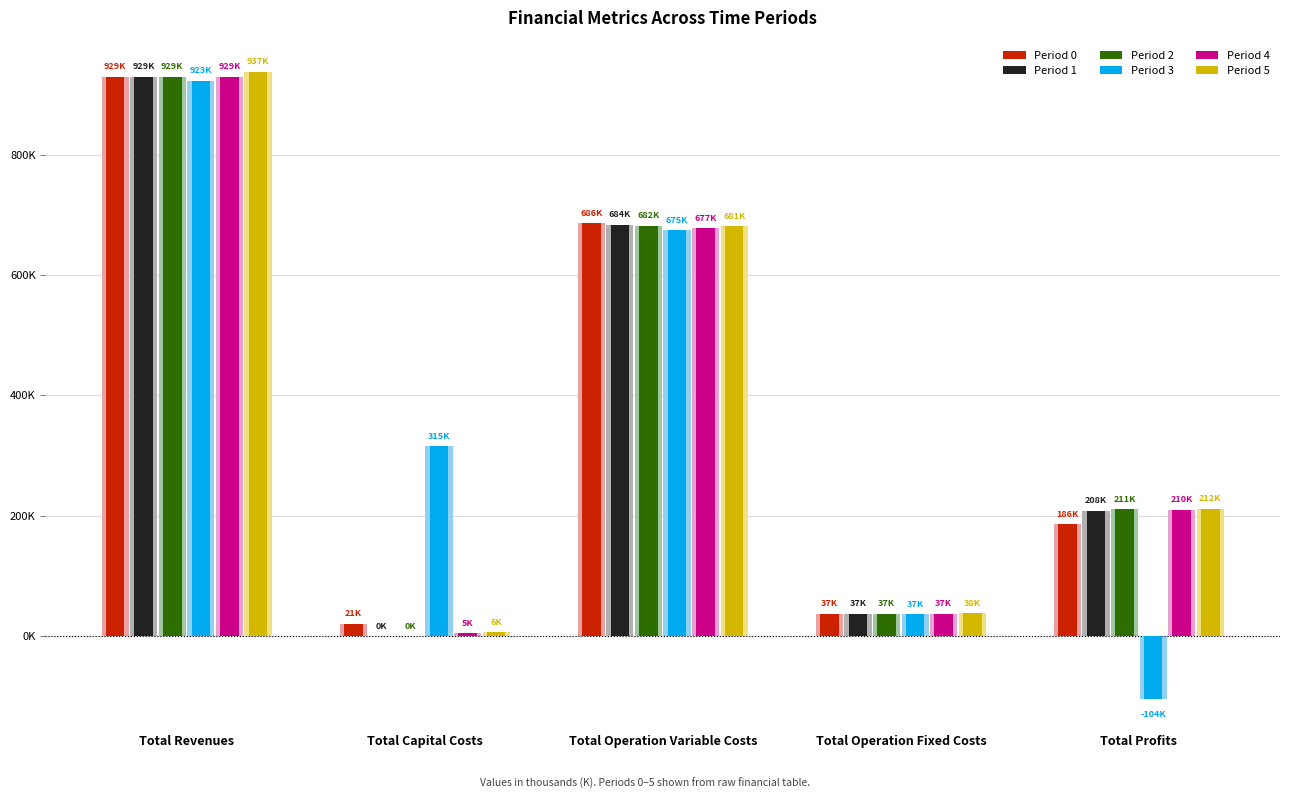

The value of Period 2 at Total Capital Costs is 499.1. True or false?

False